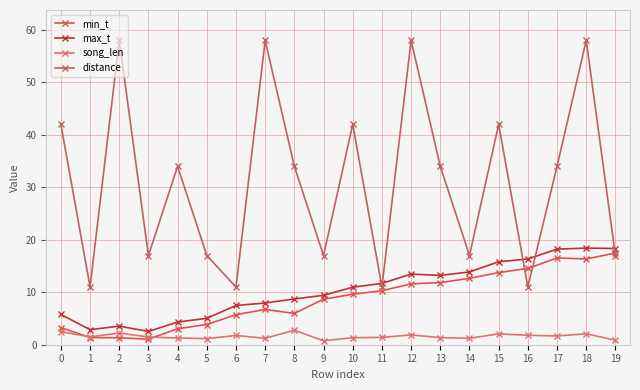

How many series are shown in this chart?

4